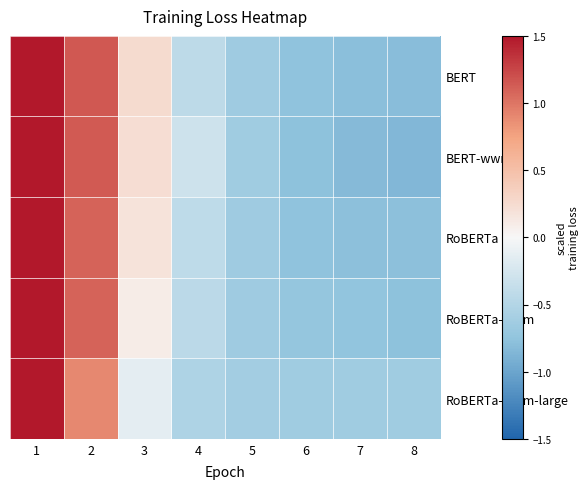

Reading right to left, extract all data points from this chart.

BERT: 8=-0.8	7=-0.8	6=-0.8	5=-0.6	4=-0.4	3=0.2	2=1.2	1=2.0
BERT-wwm: 8=-0.9	7=-0.8	6=-0.8	5=-0.6	4=-0.3	3=0.2	2=1.1	1=2.0
RoBERTa: 8=-0.8	7=-0.8	6=-0.8	5=-0.6	4=-0.4	3=0.2	2=1.1	1=2.1
RoBERTa-wwm: 8=-0.8	7=-0.7	6=-0.7	5=-0.6	4=-0.4	3=0.1	2=1.1	1=2.1
RoBERTa-wwm-large: 8=-0.6	7=-0.6	6=-0.6	5=-0.6	4=-0.5	3=-0.1	2=0.9	1=2.3